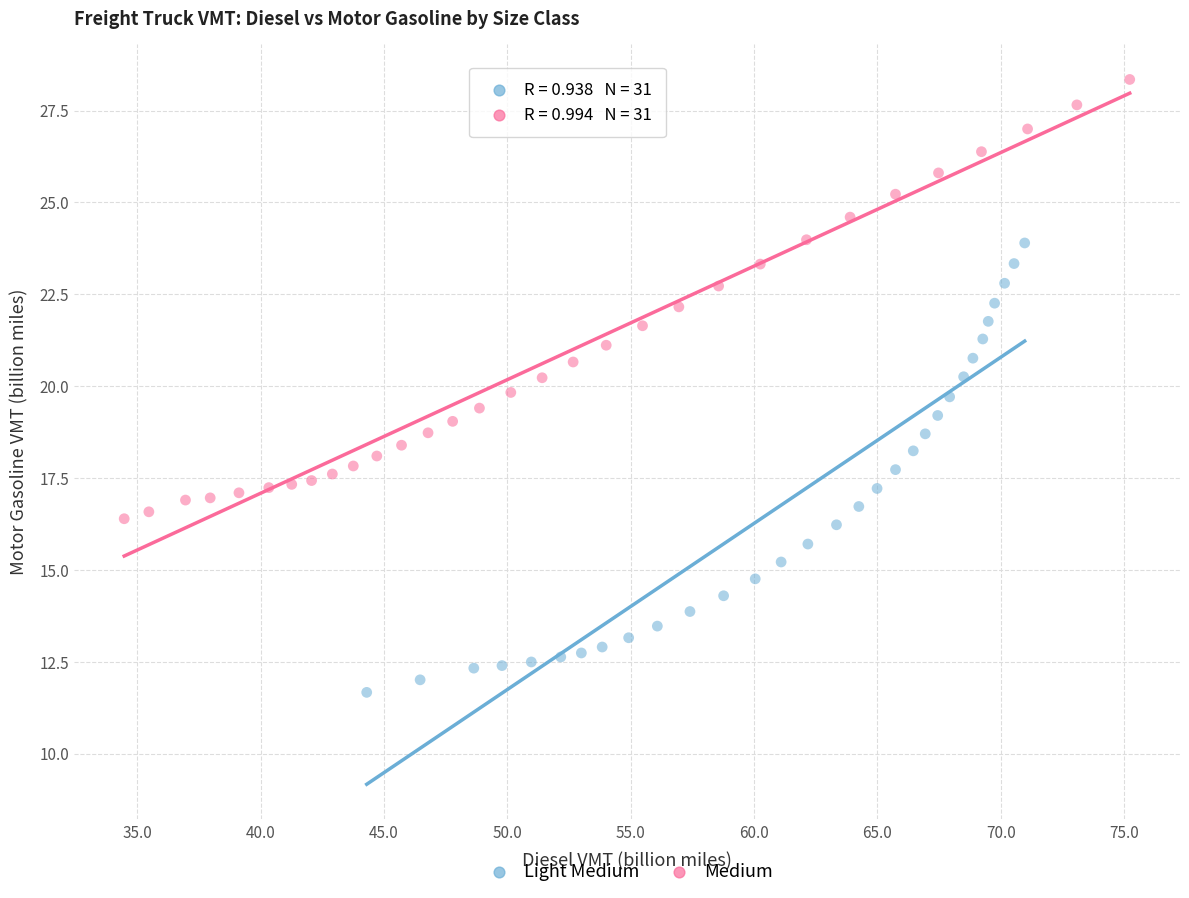

Which series has the widest spread of Y values?

Light Medium